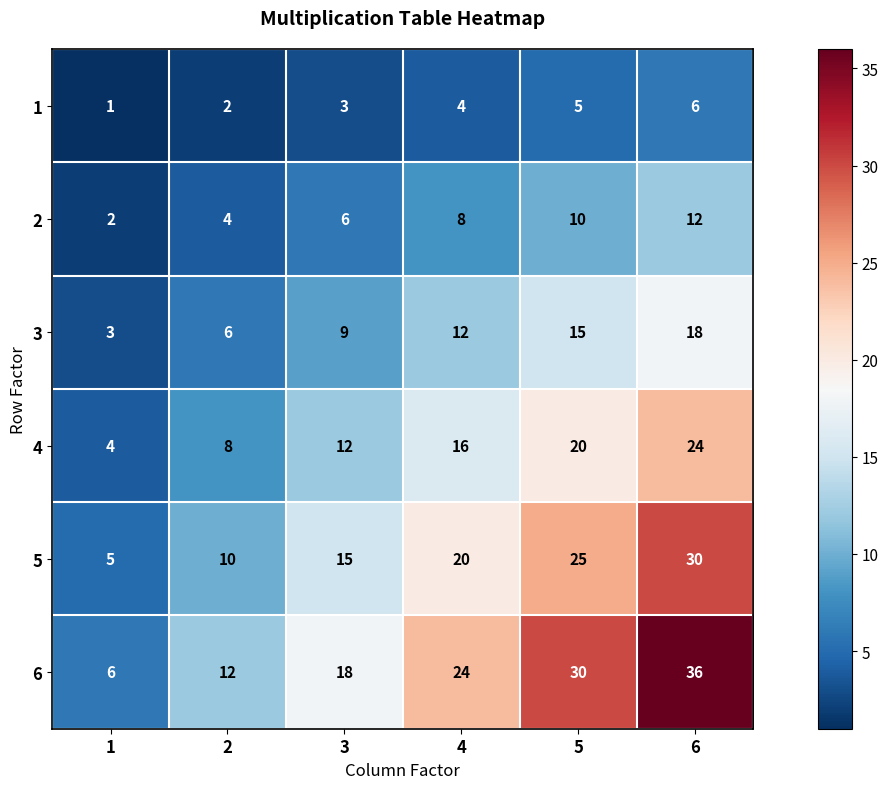

Which series changed the most between 1 and 5?

6